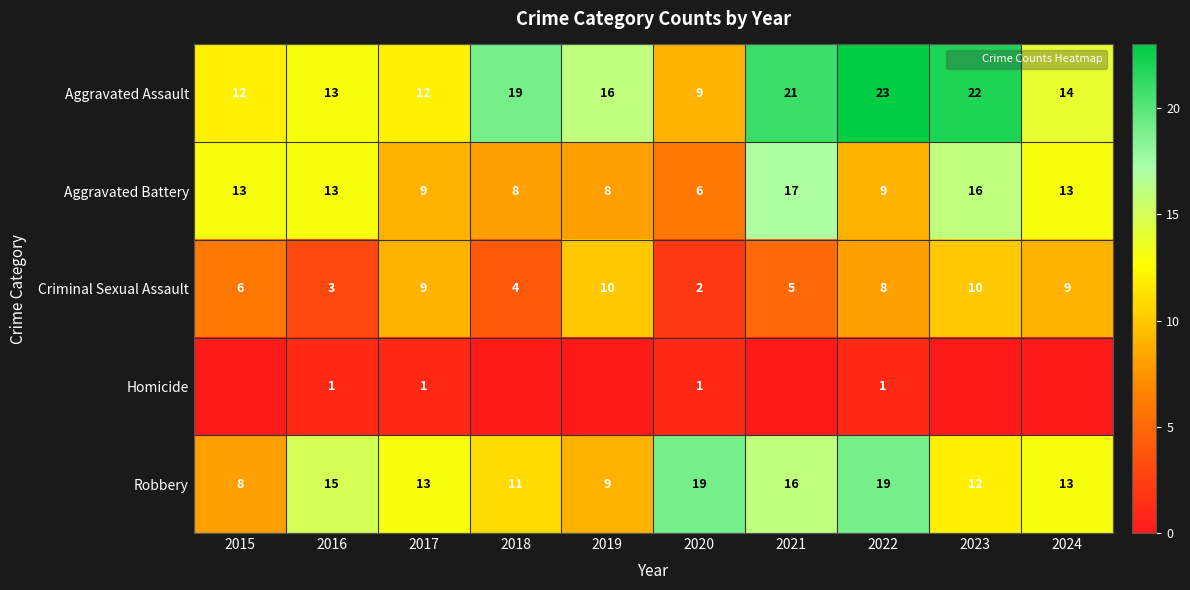

Read the Aggravated Battery value at 2023, to the nearest 5.

15